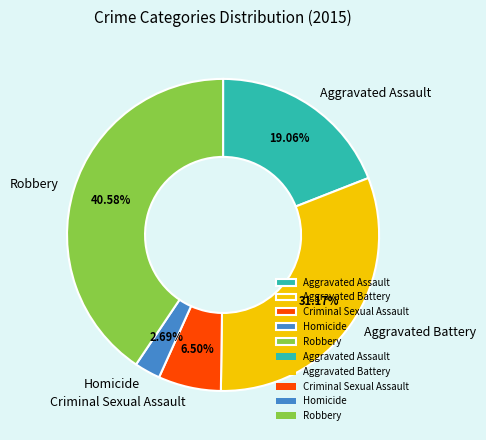

To the nearest percent, what is the difference between the Homicide and Aggravated Assault slice percentages?

16%